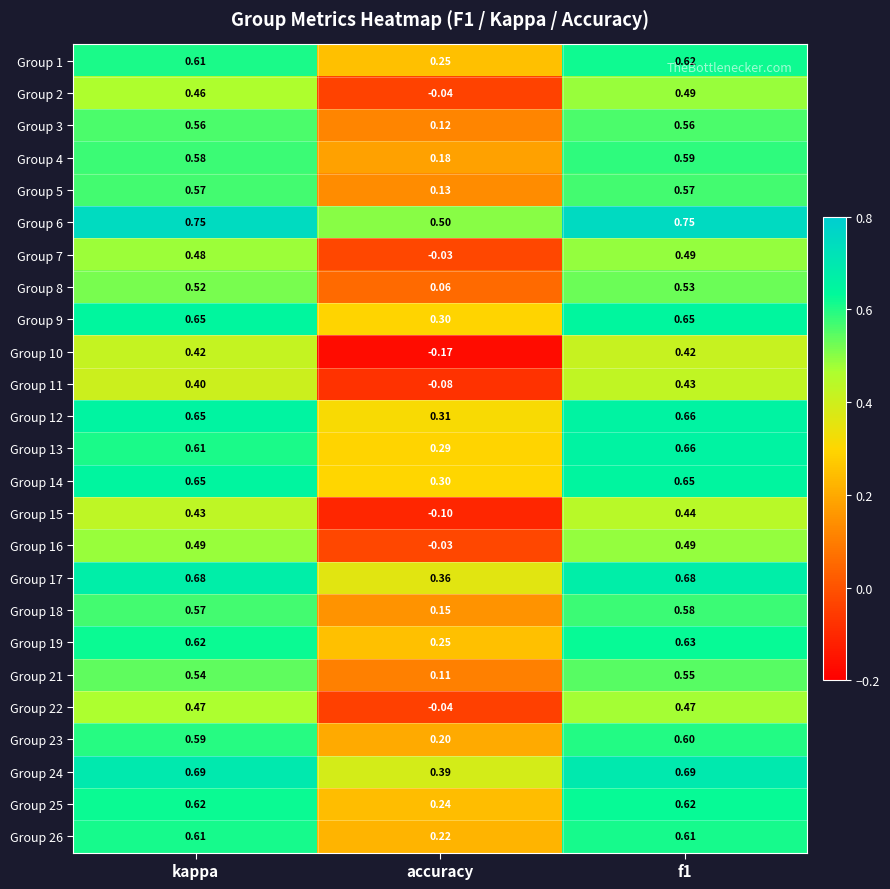

At how many categories does at least one series exceed 0?

3